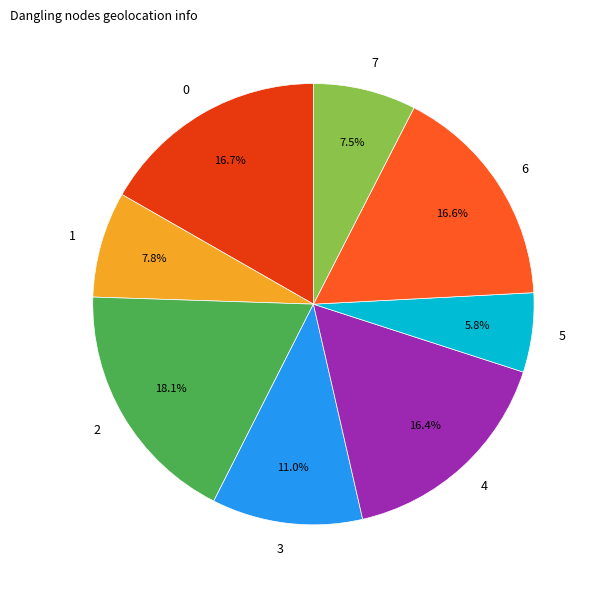

Does 3 account for over 50% of the chart?

No